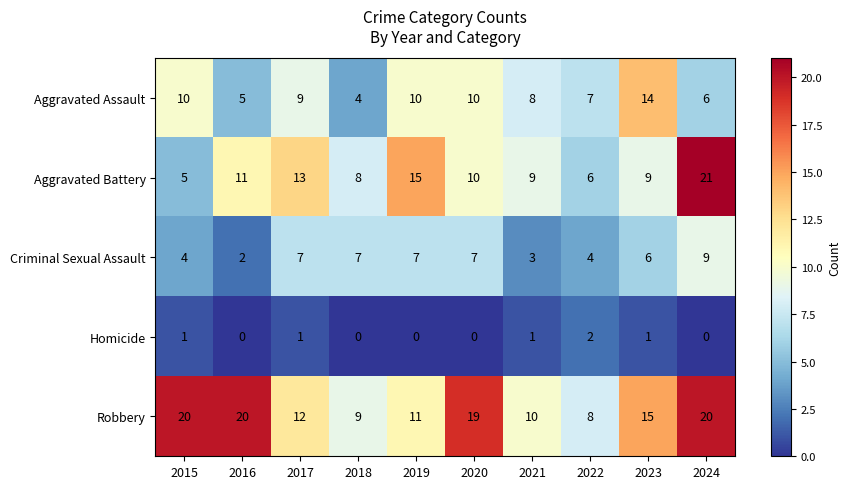

Which series changed the most between 2015 and 2020?

Aggravated Battery